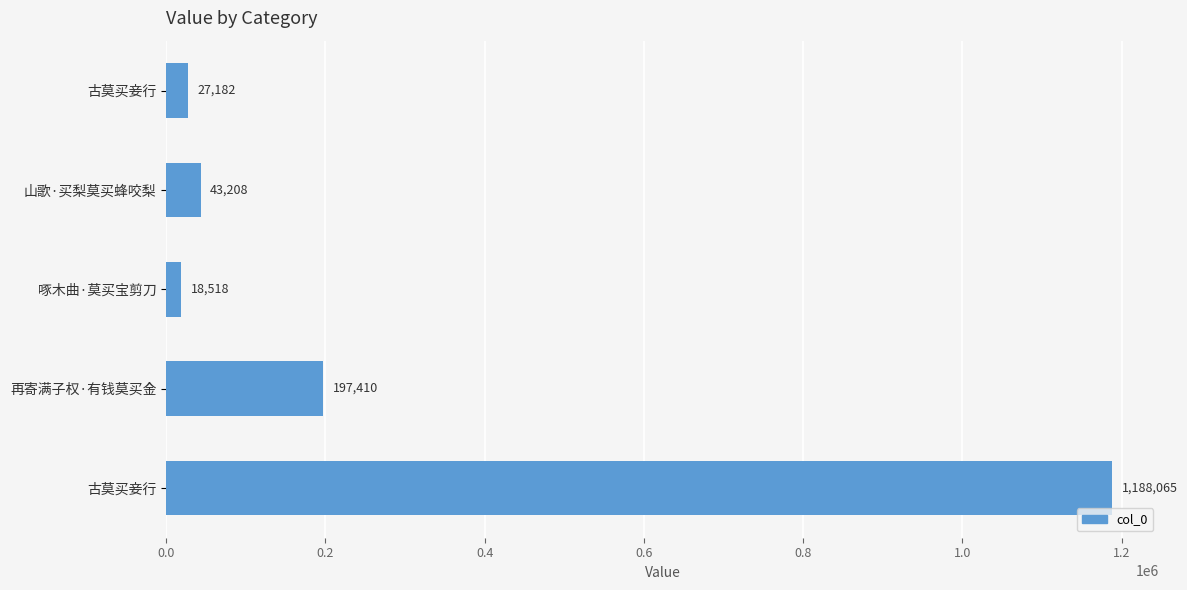

How many bars are there in total?

5